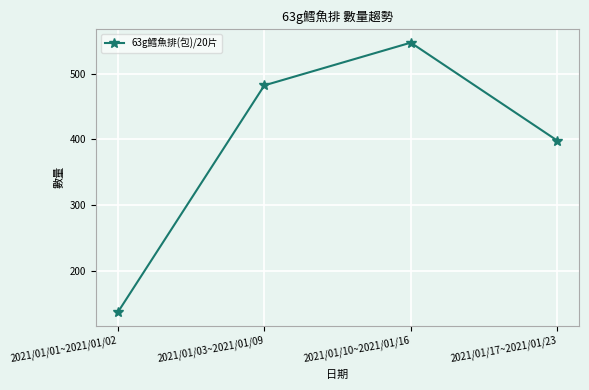

Reading left to right, extract all data points from this chart.

2021/01/01~2021/01/02=137	2021/01/03~2021/01/09=482	2021/01/10~2021/01/16=547	2021/01/17~2021/01/23=398